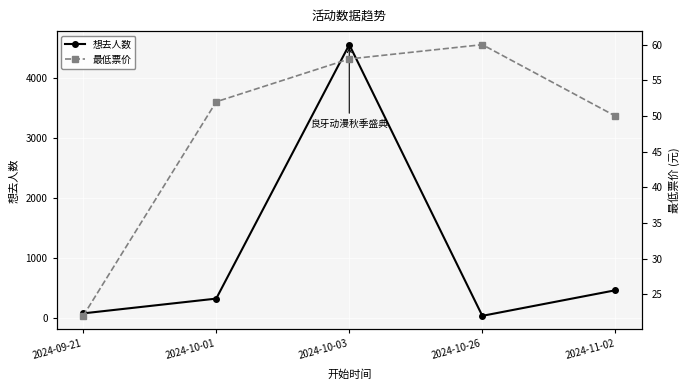

At which category is the sum across all series the highest?

2024-10-03